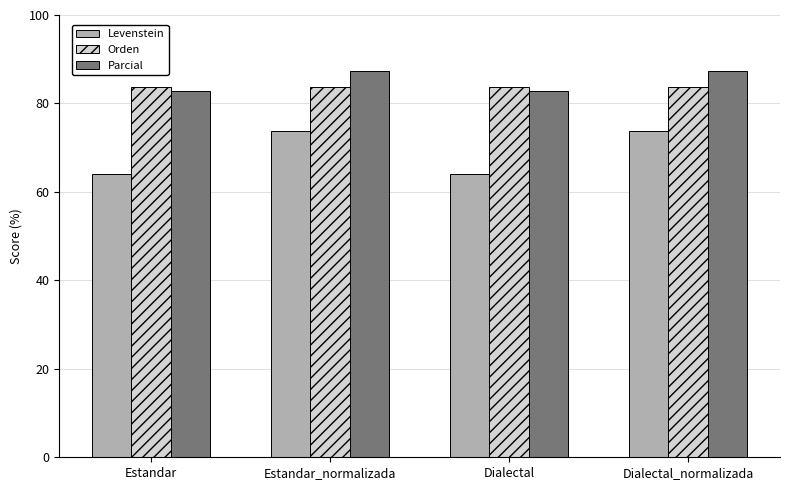

What is the average value of the Levenstein series?

68.9